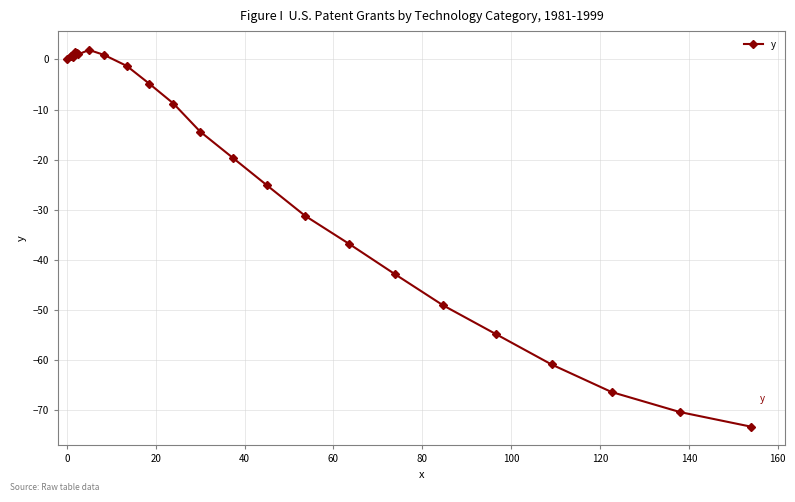

What is the value of the 25th point from the left?

-70.4